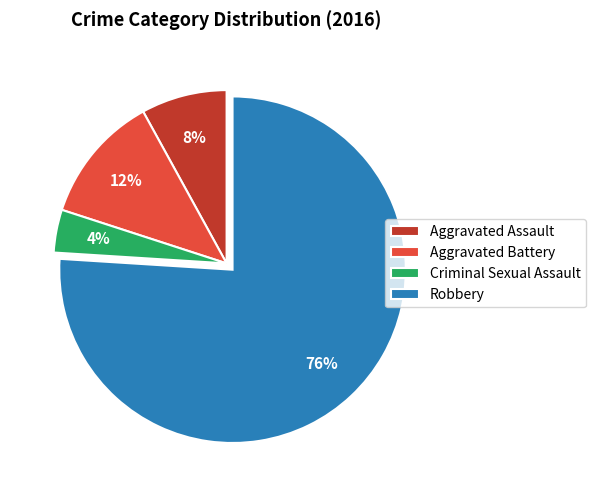

Which slice is the largest?

Robbery